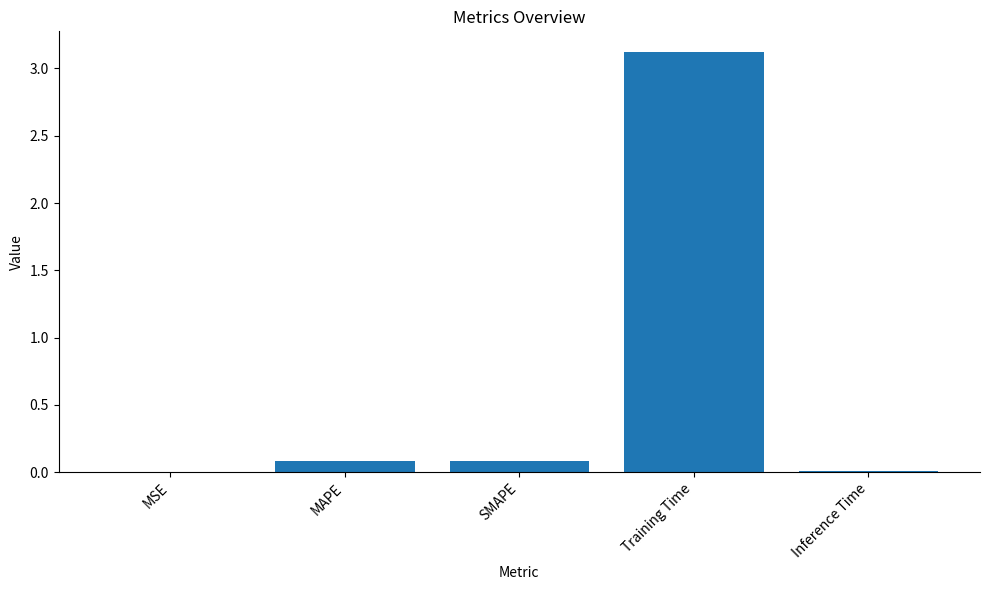

What is the maximum value shown in the chart?

3.1